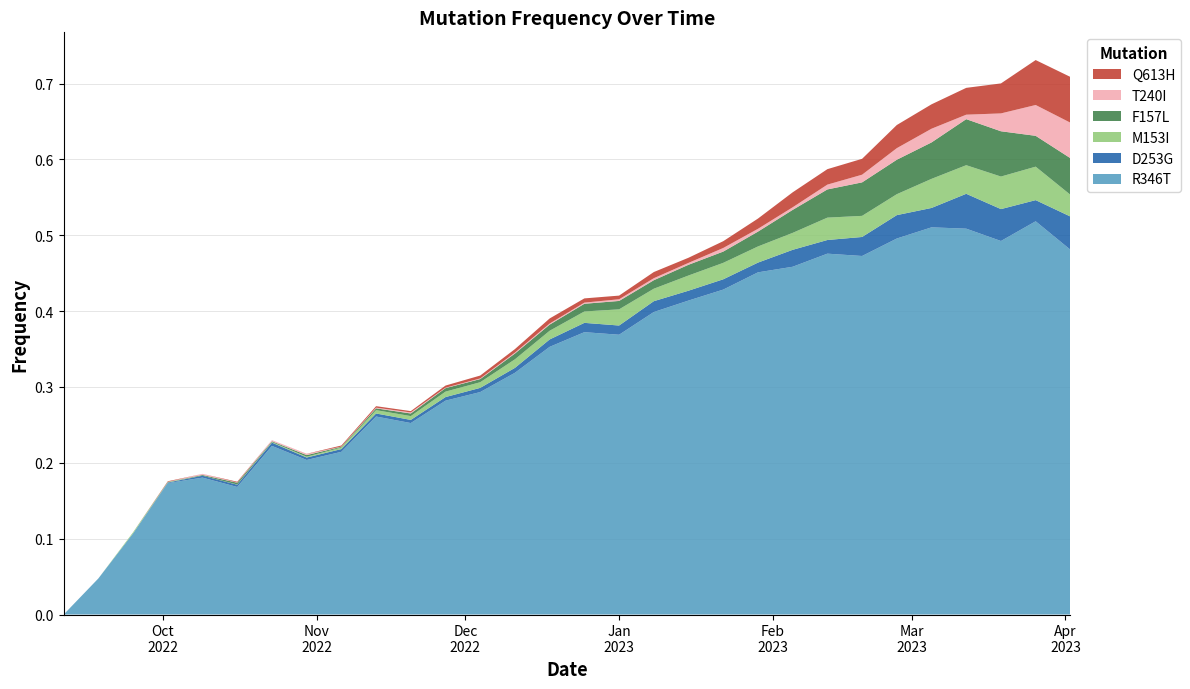

Reading left to right, extract all data points from this chart.

R346T: 0.0	0.0	0.1	0.2	0.2	0.2	0.2	0.2	0.2	0.3	0.3	0.3	0.3	0.3	0.4	0.4	0.4	0.4	0.4	0.4	0.5	0.5	0.5	0.5	0.5	0.5	0.5	0.5	0.5	0.5
D253G: 0.0	0.0	0.0	0.0	0.0	0.0	0.0	0.0	0.0	0.0	0.0	0.0	0.0	0.0	0.0	0.0	0.0	0.0	0.0	0.0	0.0	0.0	0.0	0.0	0.0	0.0	0.0	0.0	0.0	0.0
M153I: 0.0	0.0	0.0	0.0	0.0	0.0	0.0	0.0	0.0	0.0	0.0	0.0	0.0	0.0	0.0	0.0	0.0	0.0	0.0	0.0	0.0	0.0	0.0	0.0	0.0	0.0	0.0	0.0	0.0	0.0
F157L: 0.0	0.0	0.0	0.0	0.0	0.0	0.0	0.0	0.0	0.0	0.0	0.0	0.0	0.0	0.0	0.0	0.0	0.0	0.0	0.0	0.0	0.0	0.0	0.0	0.0	0.0	0.1	0.1	0.0	0.0
T240I: 0.0	0.0	0.0	0.0	0.0	0.0	0.0	0.0	0.0	0.0	0.0	0.0	0.0	0.0	0.0	0.0	0.0	0.0	0.0	0.0	0.0	0.0	0.0	0.0	0.0	0.0	0.0	0.0	0.0	0.0
Q613H: 0.0	0.0	0.0	0.0	0.0	0.0	0.0	0.0	0.0	0.0	0.0	0.0	0.0	0.0	0.0	0.0	0.0	0.0	0.0	0.0	0.0	0.0	0.0	0.0	0.0	0.0	0.0	0.0	0.1	0.1